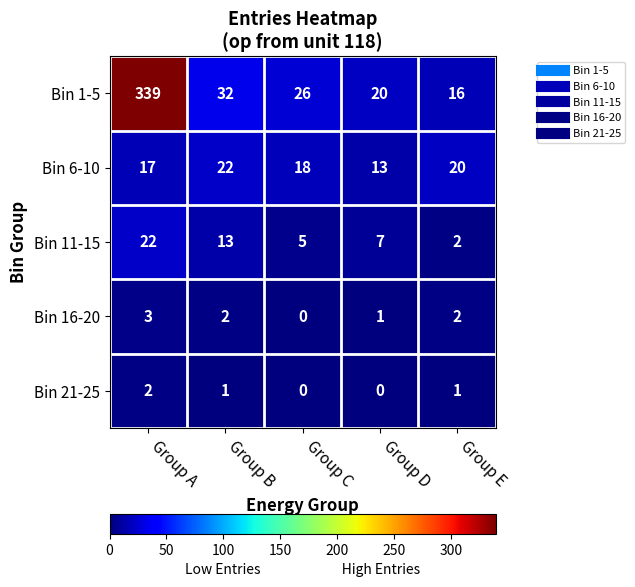

At which label does Bin 11-15 reach its minimum?

Group E